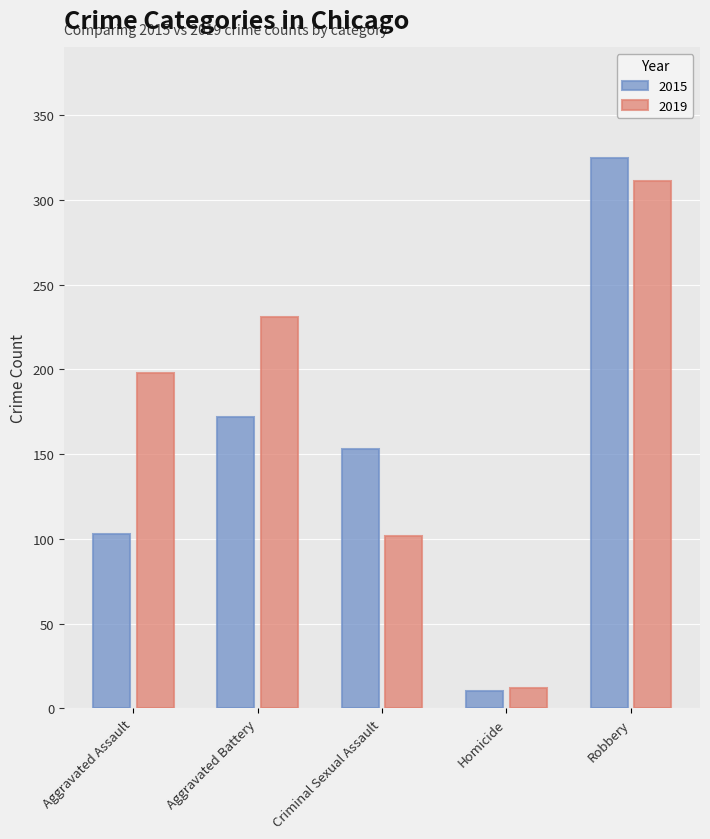

Reading left to right, what are all the values shown in this chart?

2015: Aggravated Assault=103	Aggravated Battery=172	Criminal Sexual Assault=153	Homicide=10	Robbery=325
2019: Aggravated Assault=198	Aggravated Battery=231	Criminal Sexual Assault=102	Homicide=12	Robbery=311